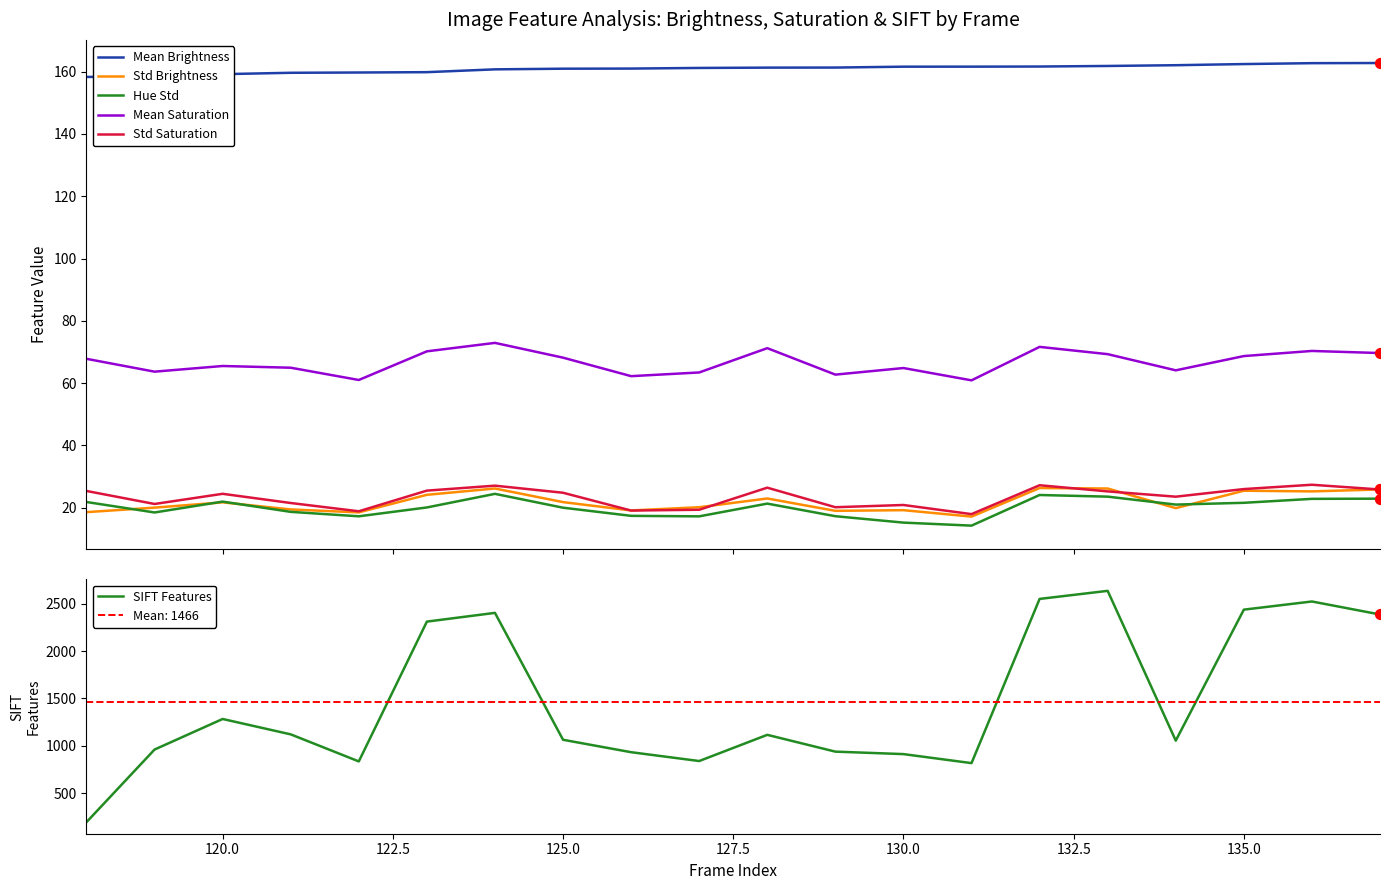

At how many categories does at least one series exceed 1942?

7